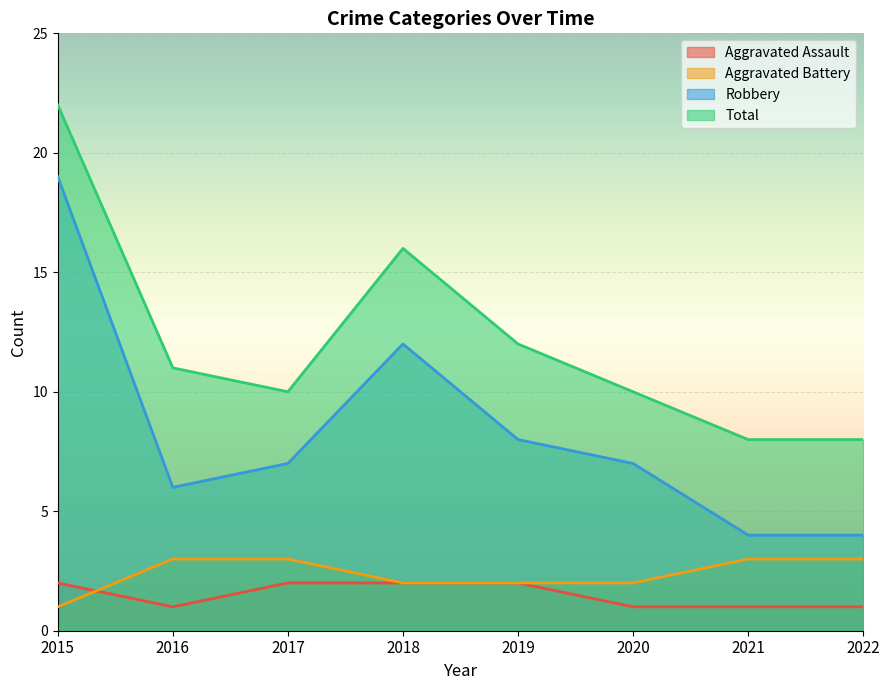

What are all the series names shown in the legend?

Aggravated Assault, Aggravated Battery, Robbery, Total